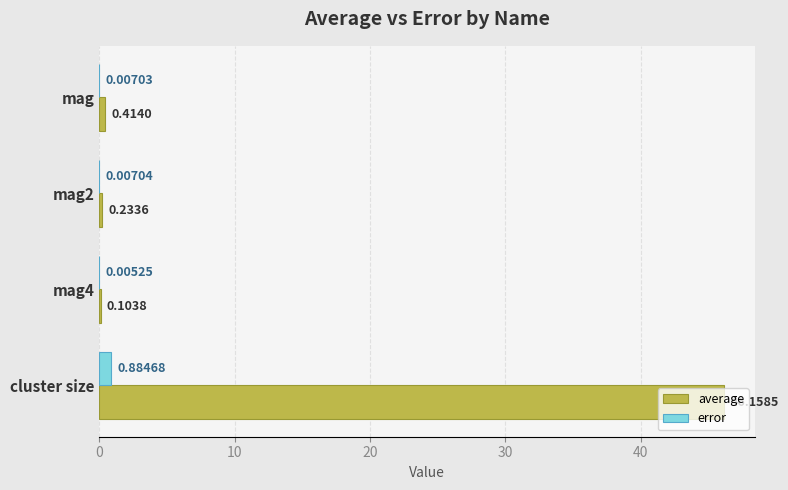

Between mag and mag2, which series saw the biggest shift?

average